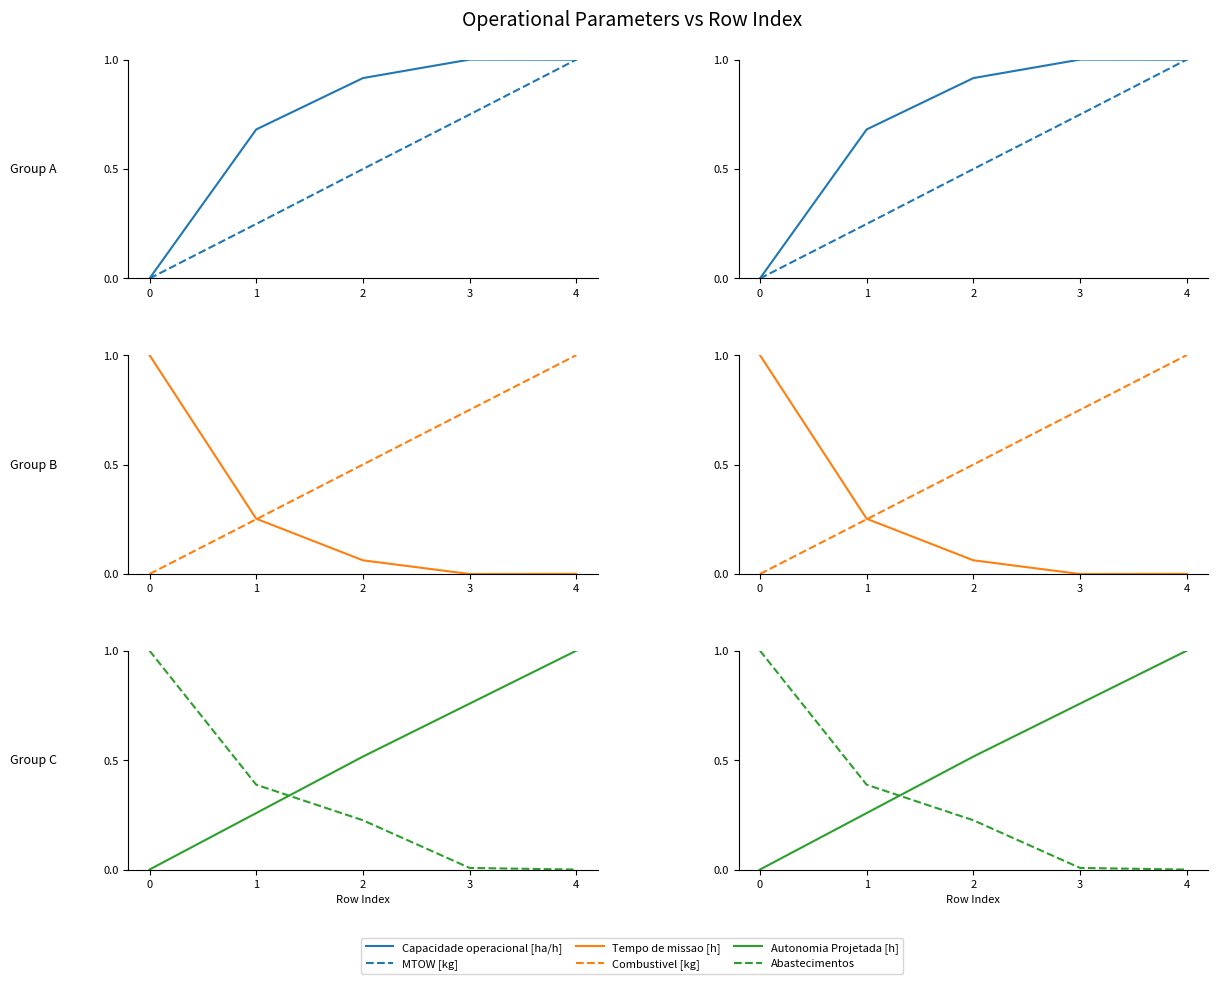

At 1, list the series in order from largest to smallest.

Capacidade operacional [ha/h], Abastecimentos, Autonomia Projetada [h], Tempo de missao [h], Combustivel [kg], MTOW [kg]